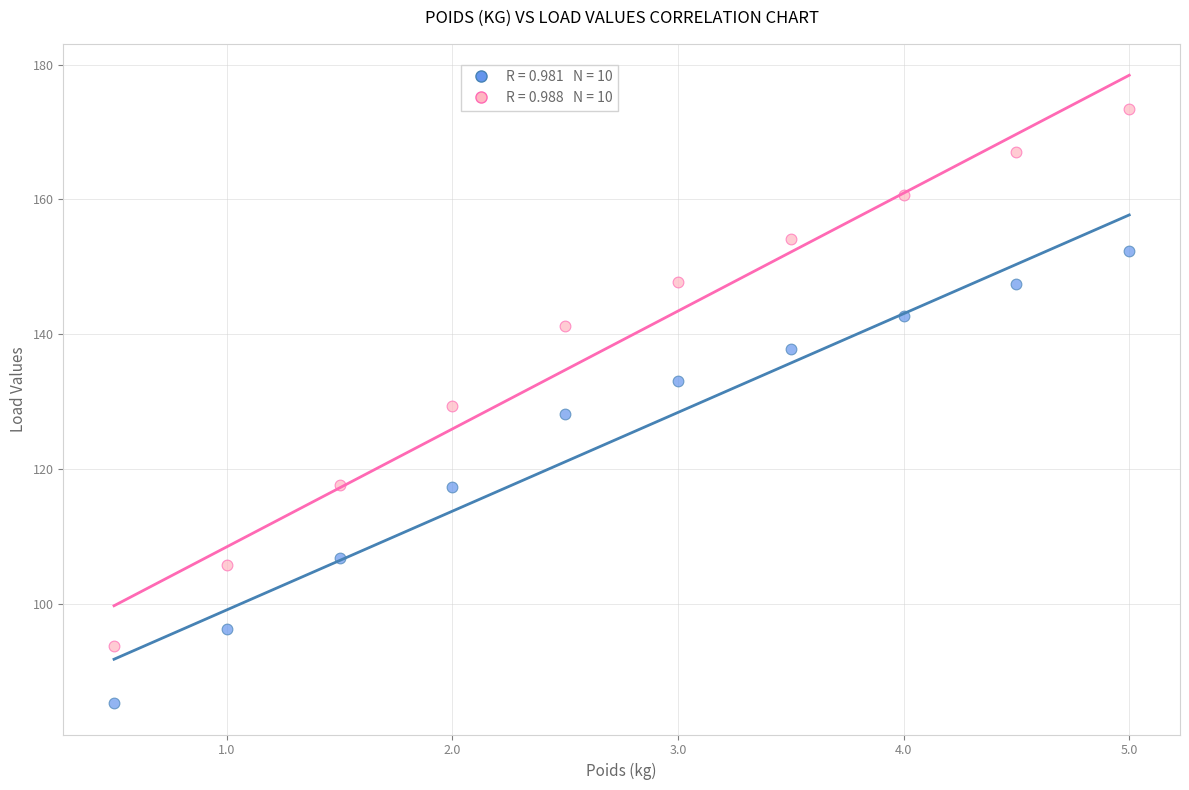

Across all data points, what is the range of Y values (max minus min)?

88.2